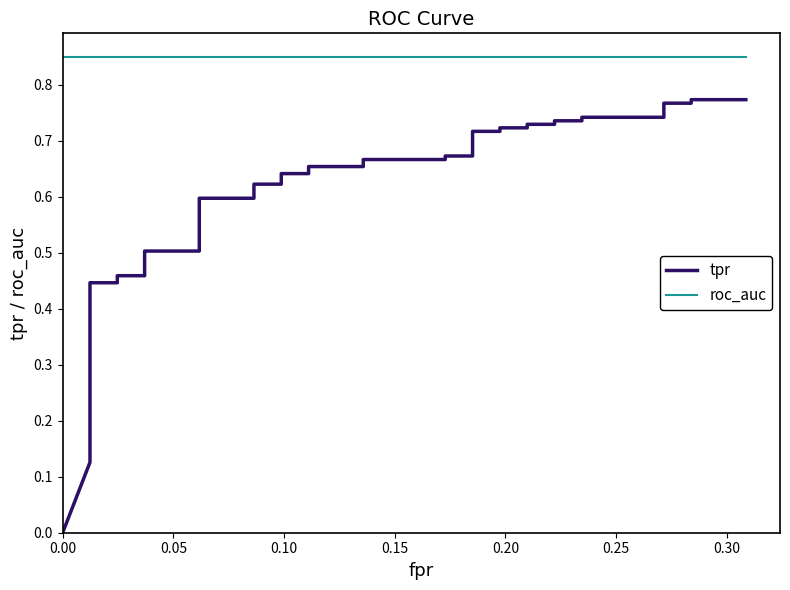

Which series has the widest spread of values?

tpr